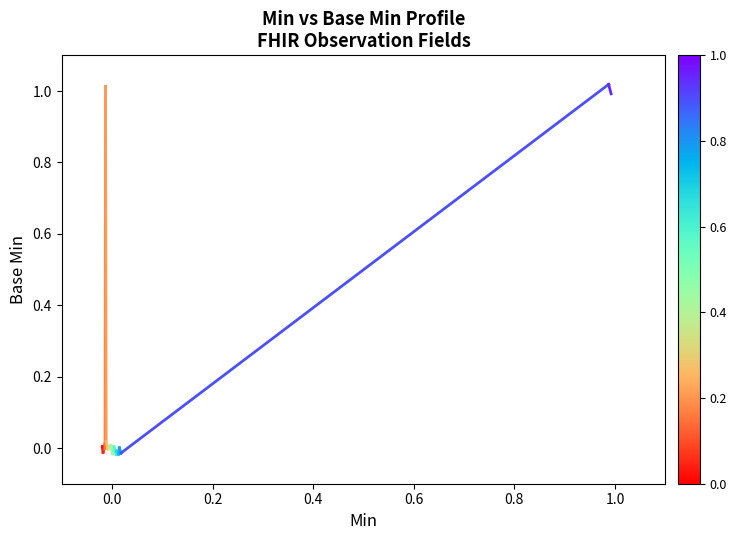

How many series are shown in this chart?

1